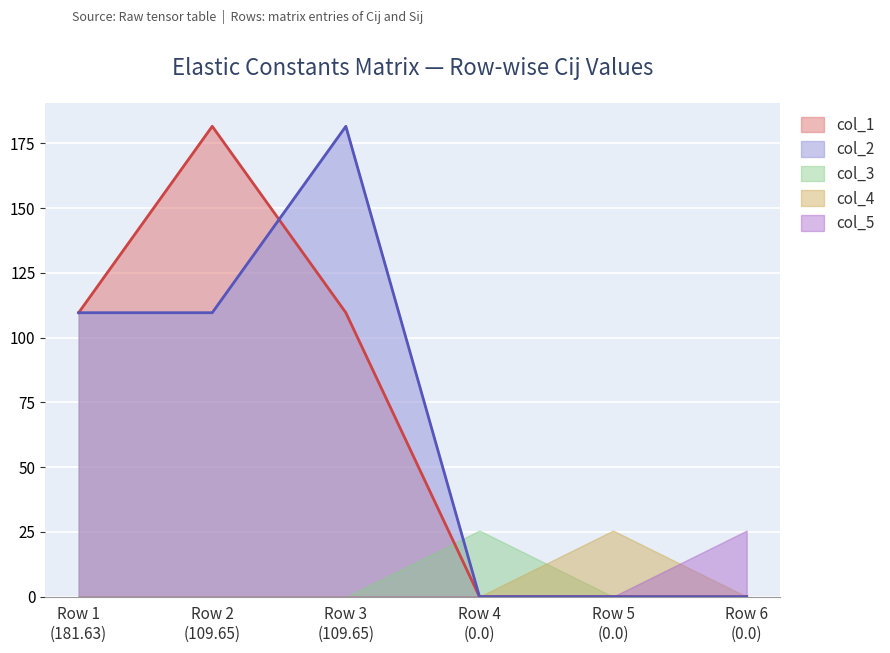

What is the value of the col_4 point at the 5th from the left?

25.5